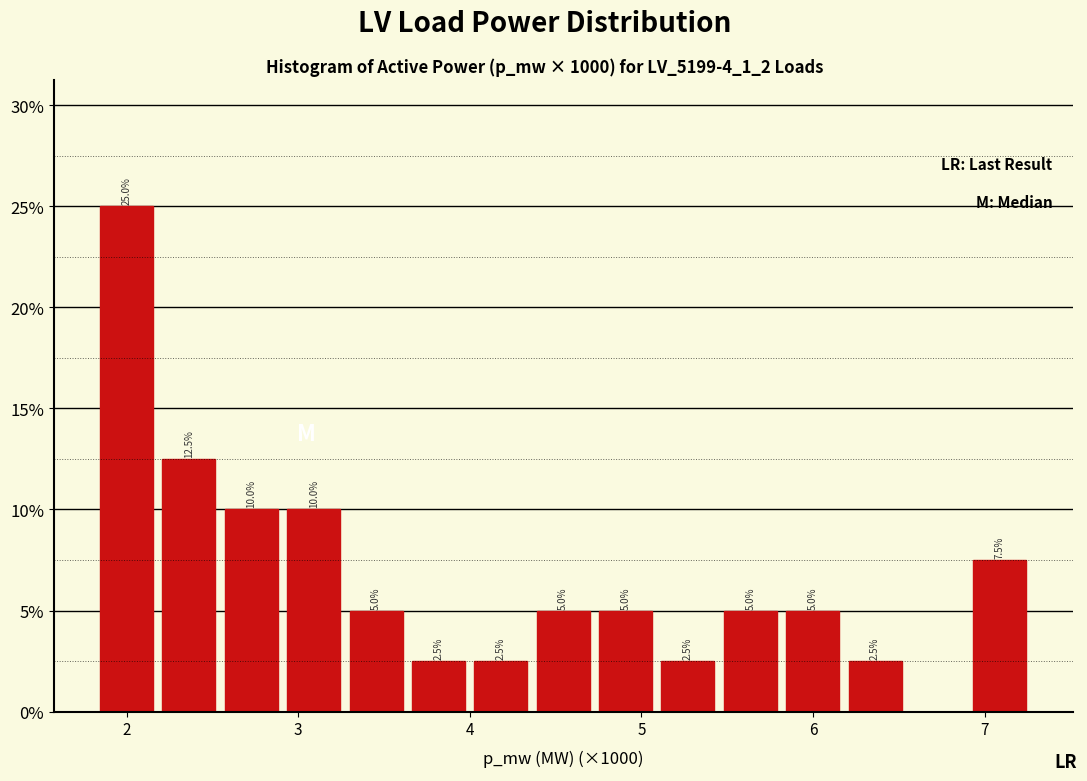

Around what value on the x-axis is the tallest bar? Give the approximate position of its centre, as read against the axis.

2.0